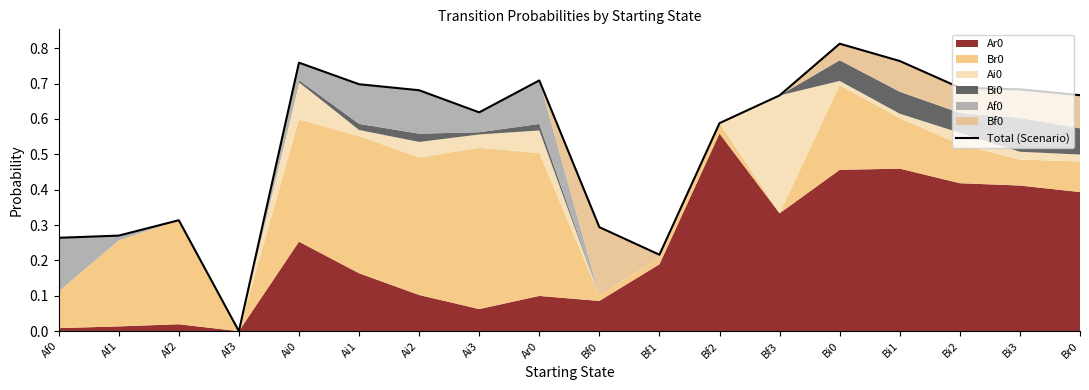

What is the difference between the values at Bi1 and Ai1?

0.1